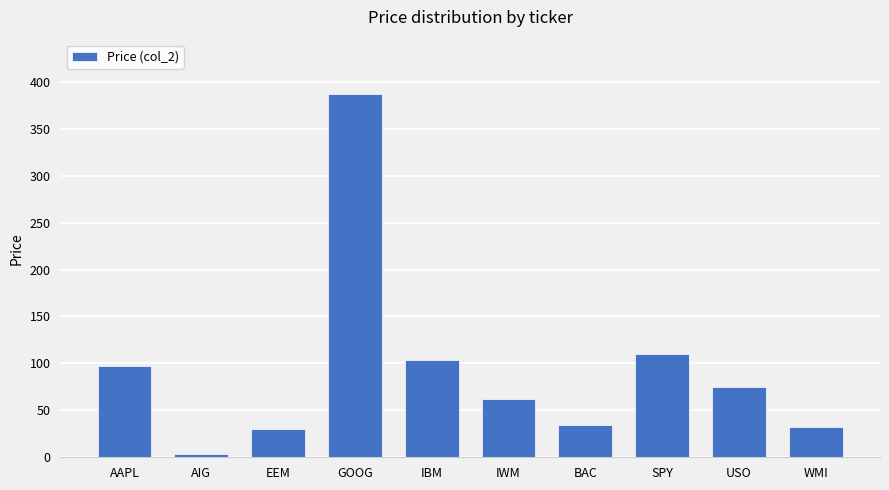

Is it true that the value at SPY is 110.0?

True